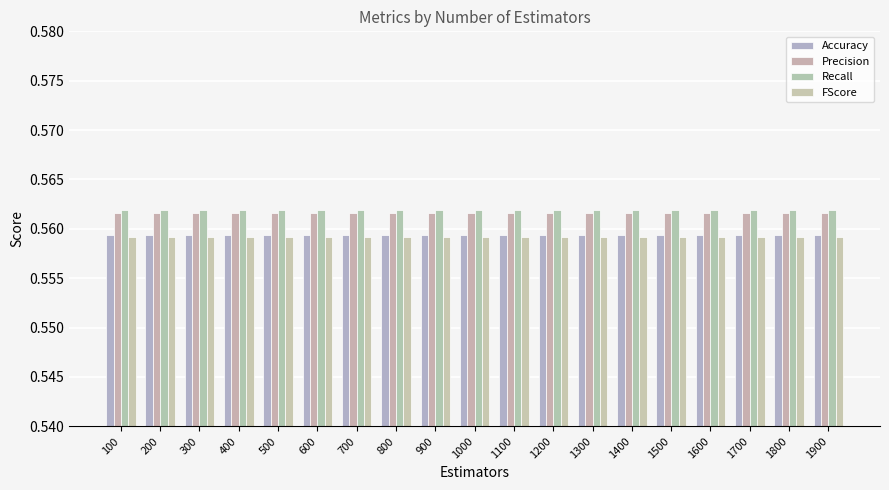

How many bars are there in total?

76